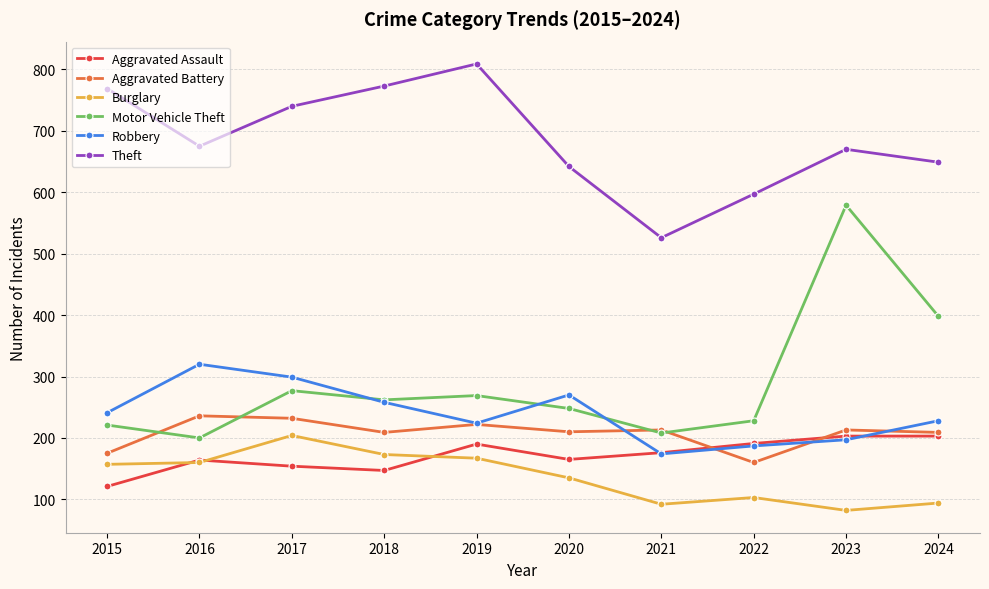

What are all the series names shown in the legend?

Aggravated Assault, Aggravated Battery, Burglary, Motor Vehicle Theft, Robbery, Theft